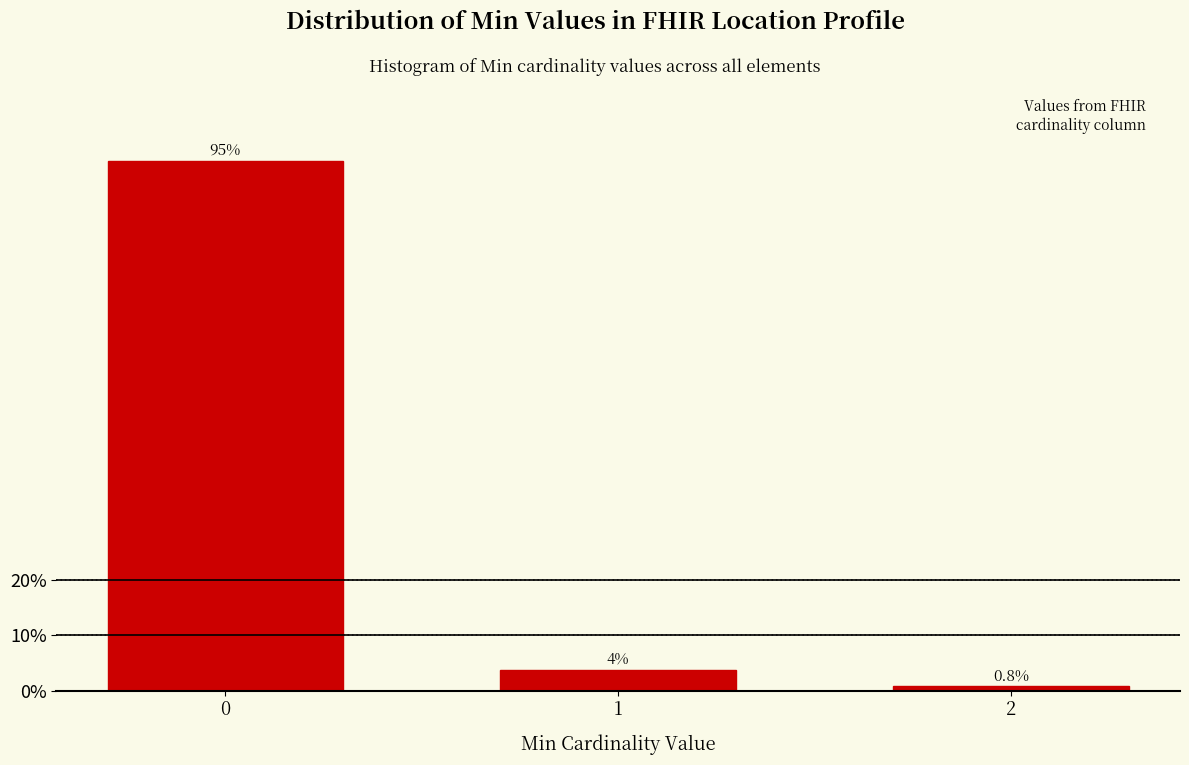

Reading right to left, list all the values displayed in this chart.

0.8	3.8	95.5